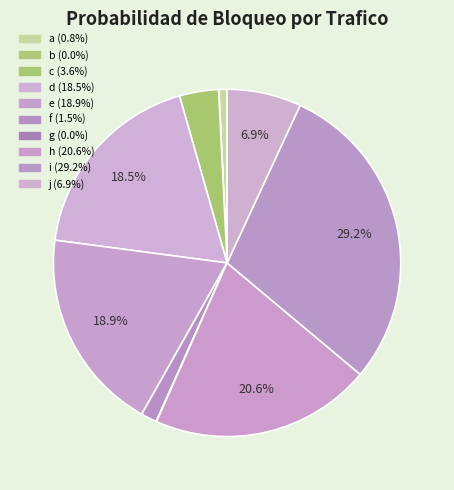

Rank the categories by value from lowest to highest.

b, g, a, f, c, j, d, e, h, i